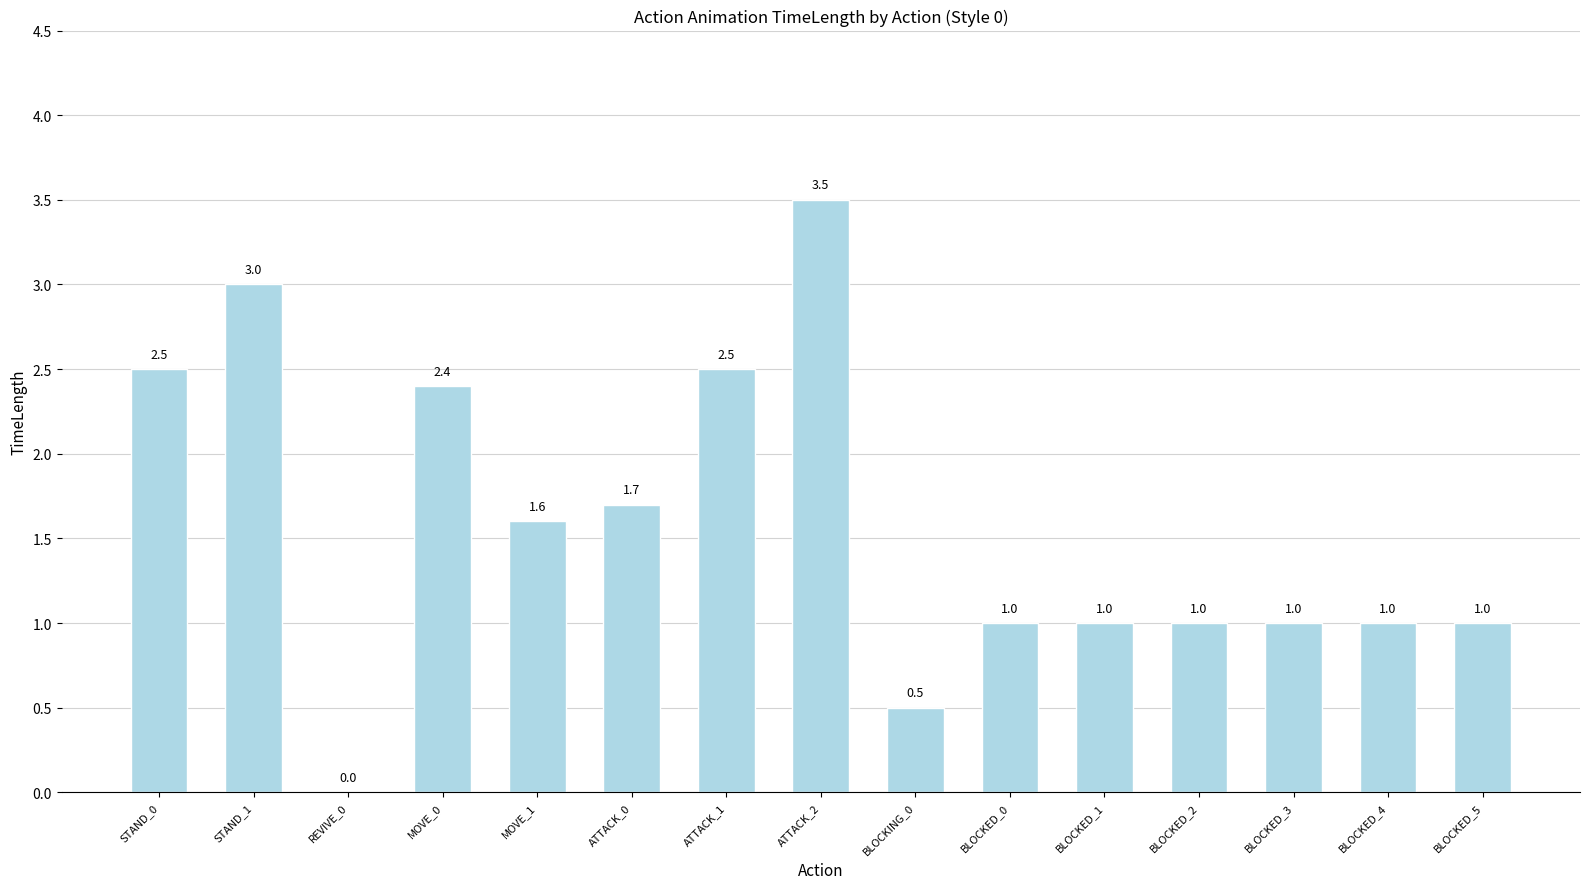

What is the ratio of the value at BLOCKED_5 to the value at BLOCKED_3?

1.0